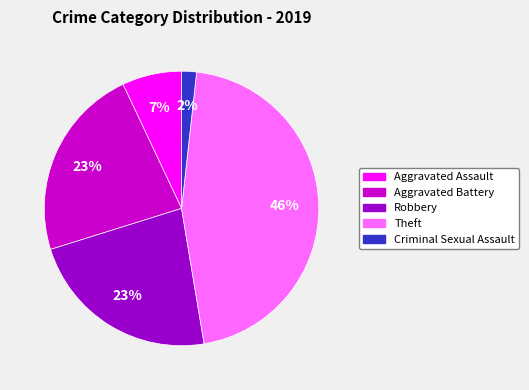

To the nearest percent, what is the difference between the largest and smallest slice percentages?

44%